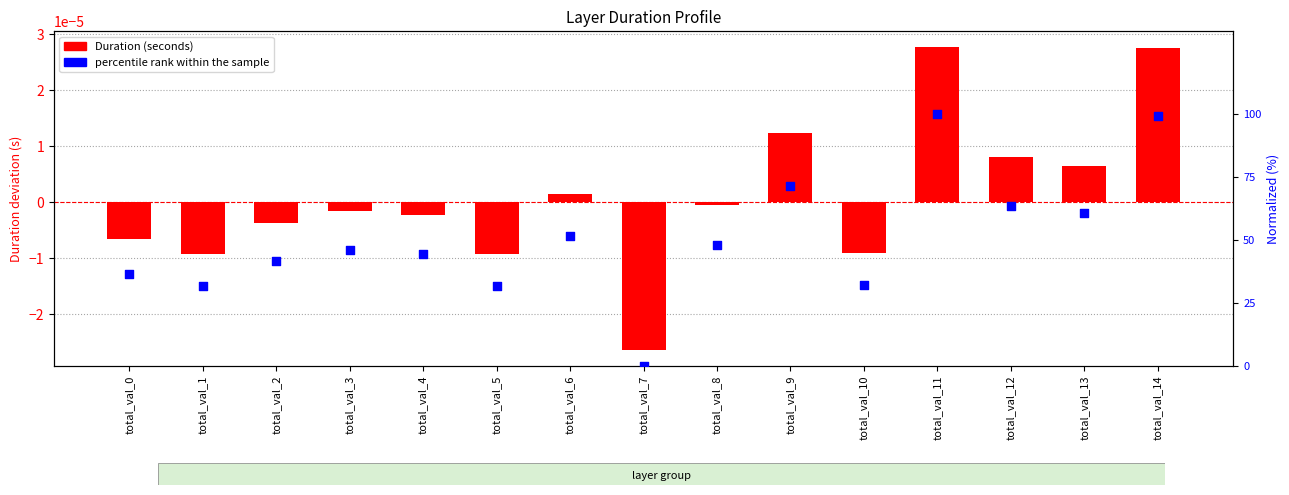

Which series has the largest Y range (max minus min)?

percentile rank within the sample